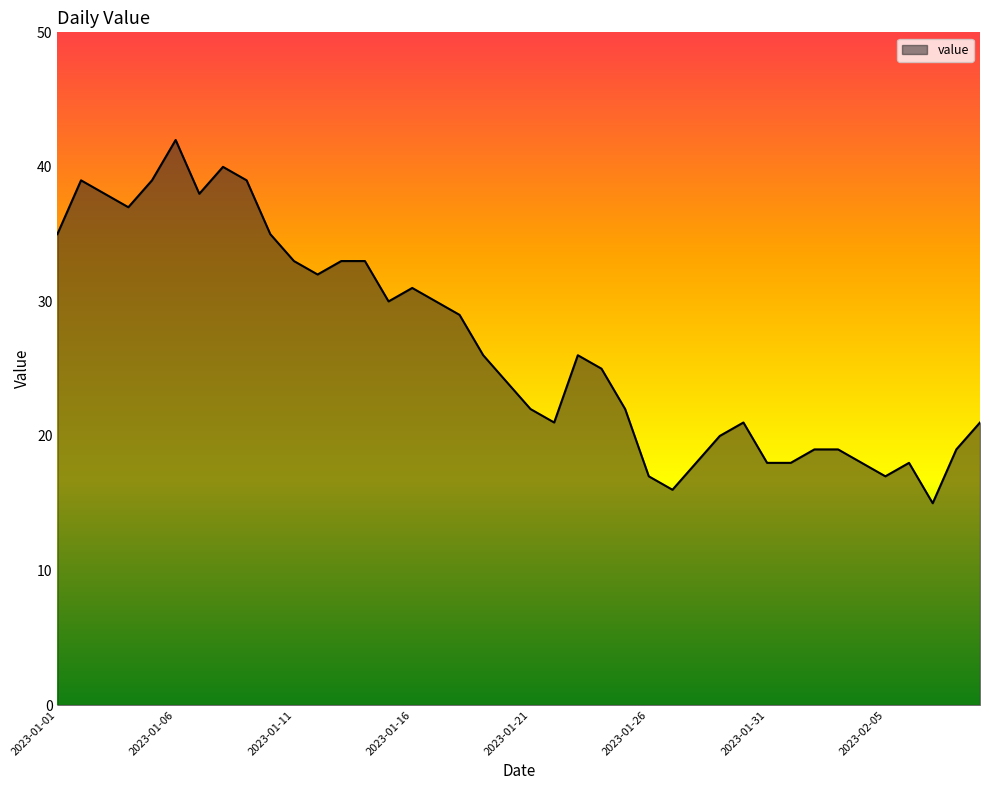

What is the greatest value displayed?

42